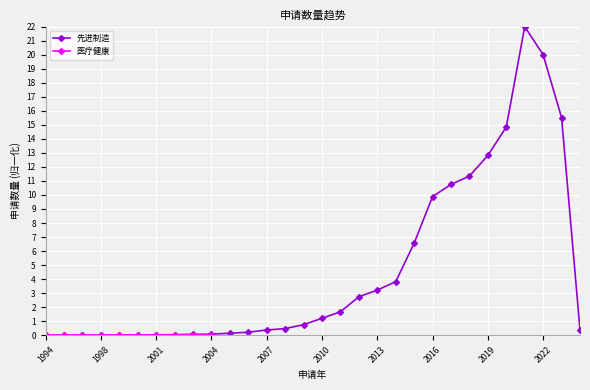

Reading right to left, extract all data points from this chart.

0.4	15.5	20.0	22.0	14.9	12.8	11.3	10.8	9.9	6.6	3.8	3.2	2.7	1.7	1.2	0.8	0.5	0.4	0.2	0.1	0.1	0.1	0.0	0.0	0.0	0.0	0.0	0.0	0.0	0.0